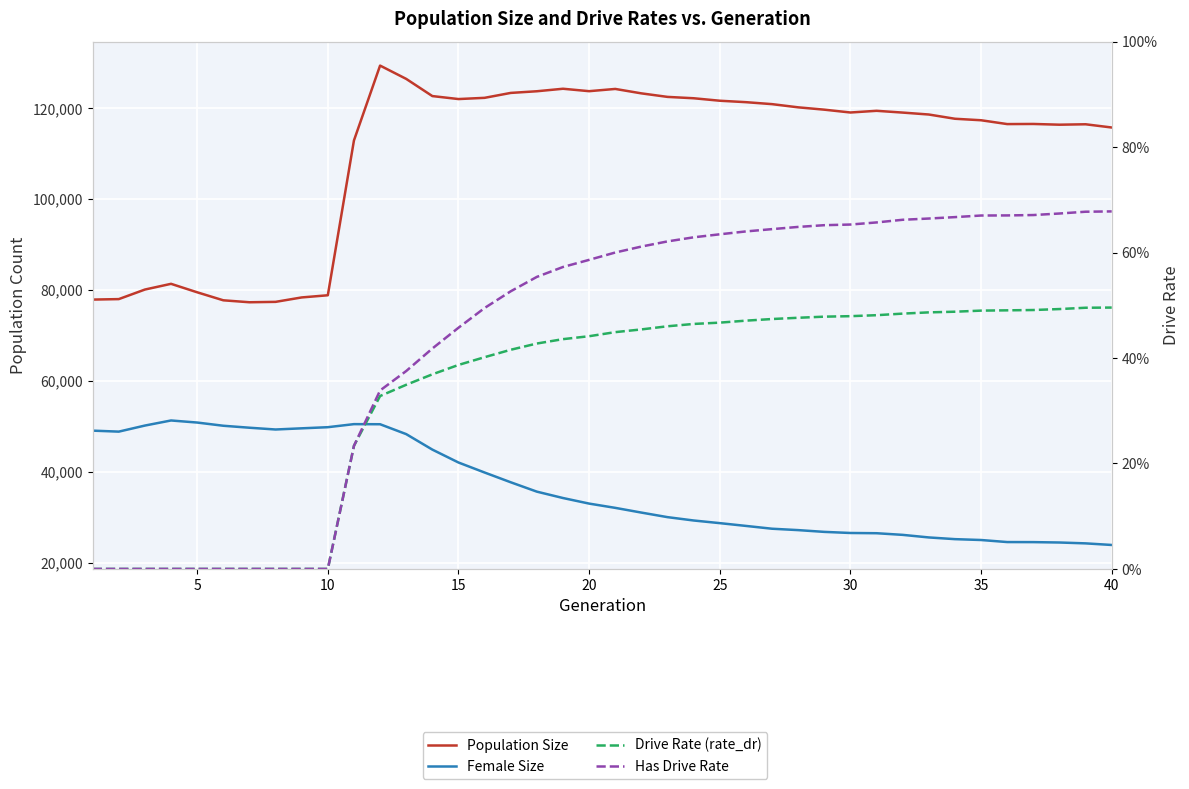

Reading right to left, extract all data points from this chart.

Population Size: 115772.0	116483.0	116390.0	116552.0	116525.0	117368.0	117697.0	118629.0	119054.0	119445.0	119073.0	119695.0	120209.0	120911.0	121344.0	121661.0	122206.0	122504.0	123281.0	124254.0	123761.0	124295.0	123745.0	123379.0	122298.0	122029.0	122685.0	126463.0	129391.0	112924.0	78878.0	78401.0	77427.0	77341.0	77770.0	79532.0	81394.0	80136.0	78034.0	77929.0
Female Size: 23962.0	24315.0	24505.0	24590.0	24603.0	25054.0	25244.0	25619.0	26186.0	26547.0	26599.0	26841.0	27230.0	27535.0	28154.0	28765.0	29346.0	30082.0	31085.0	32124.0	33062.0	34288.0	35689.0	37751.0	39897.0	42099.0	44936.0	48340.0	50514.0	50537.0	49864.0	49616.0	49358.0	49748.0	50182.0	50887.0	51342.0	50224.0	48889.0	49107.0
Drive Rate (rate_dr): 0.5	0.5	0.5	0.5	0.5	0.5	0.5	0.5	0.5	0.5	0.5	0.5	0.5	0.5	0.5	0.5	0.5	0.5	0.5	0.4	0.4	0.4	0.4	0.4	0.4	0.4	0.4	0.3	0.3	0.2	0.0	0.0	0.0	0.0	0.0	0.0	0.0	0.0	0.0	0.0
Has Drive Rate: 0.7	0.7	0.7	0.7	0.7	0.7	0.7	0.7	0.7	0.7	0.7	0.7	0.6	0.6	0.6	0.6	0.6	0.6	0.6	0.6	0.6	0.6	0.6	0.5	0.5	0.5	0.4	0.4	0.3	0.2	0.0	0.0	0.0	0.0	0.0	0.0	0.0	0.0	0.0	0.0